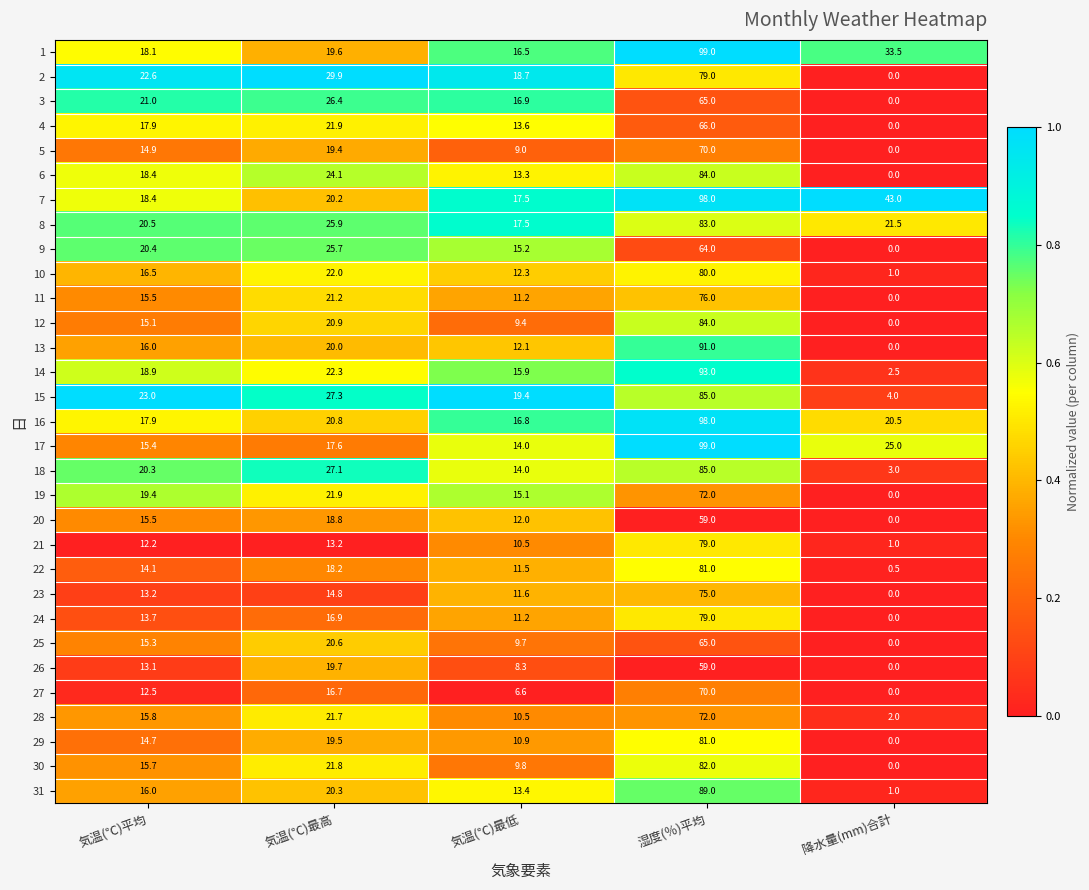

How many series are shown in this chart?

31